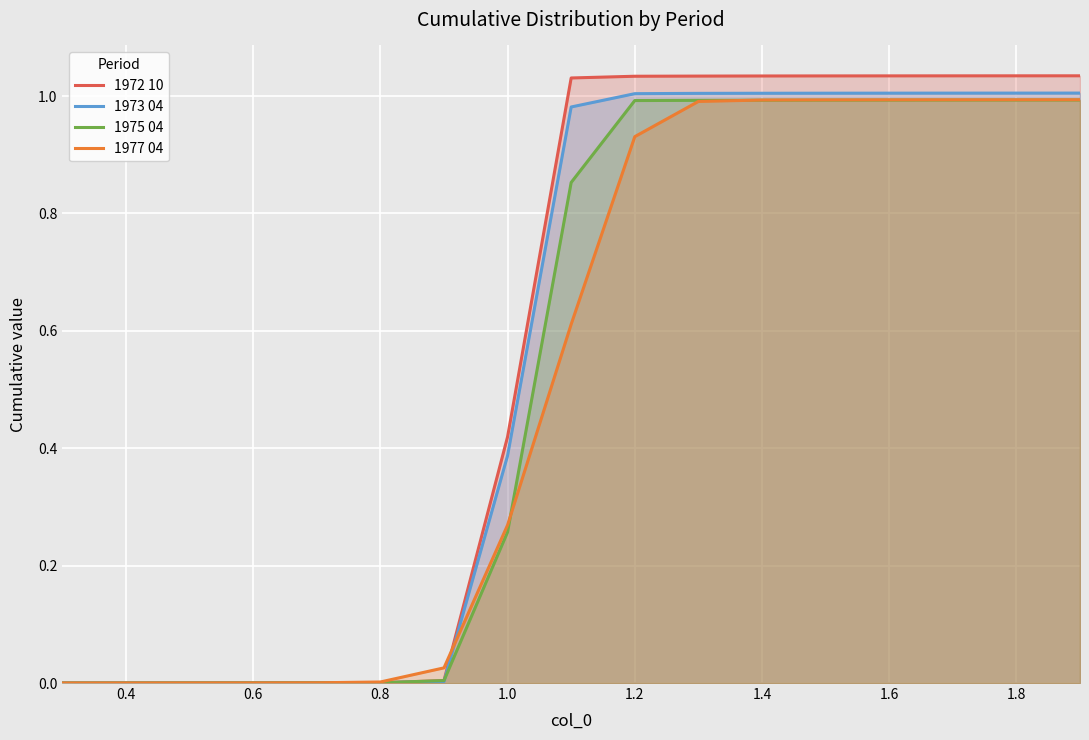

True or false: 1972 10 has a value of 1.4 at 1.8.

False